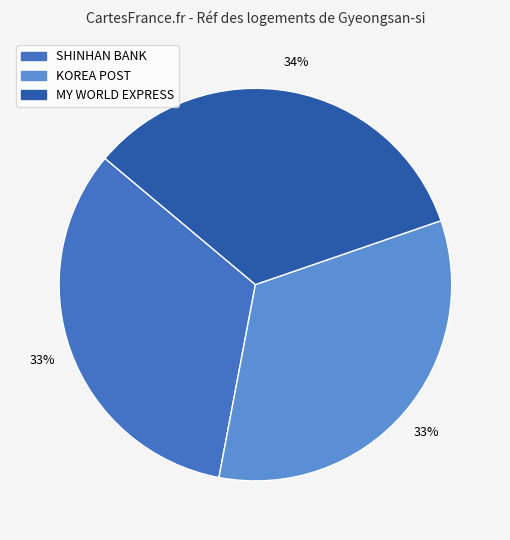

Count the number of slices in the pie.

3